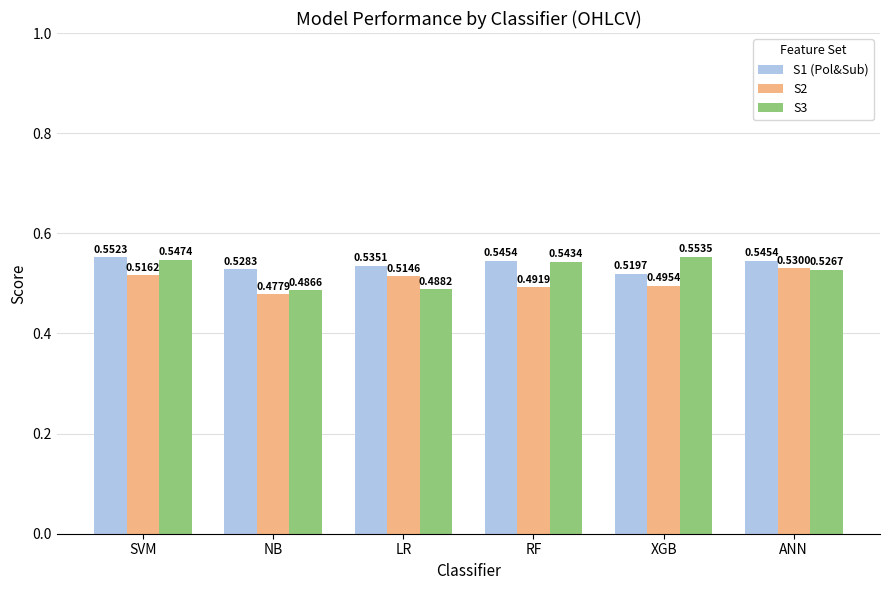

What is the total value across all series at RF?

1.6